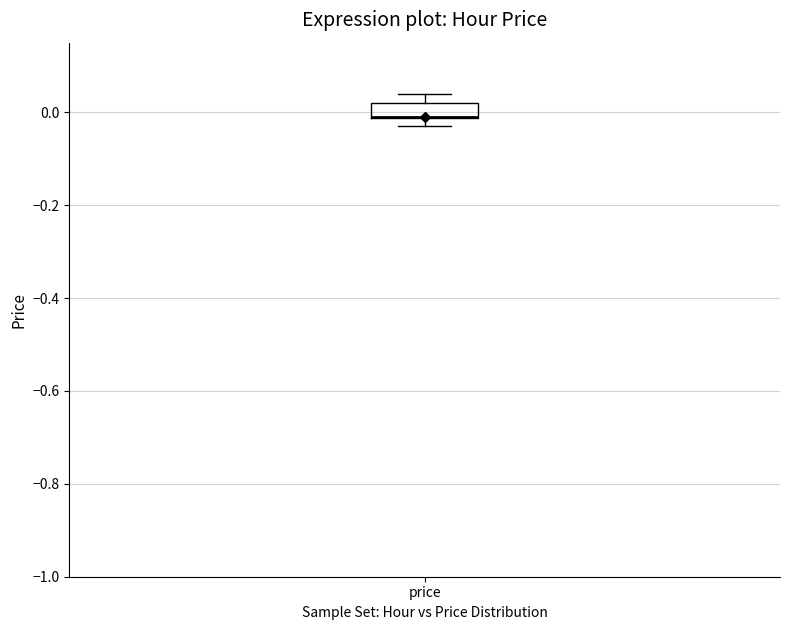

Read this box plot against the y-axis: the position of the median line, the range covered by the box, and the ends of both whiskers. The values are not printed on the chart, so give them approximately, as read against the axis.

median 0.00 (drawn on the box's lower edge), box -0.02 to 0.02, whiskers -0.02 (below the box's lower edge) to 0.04